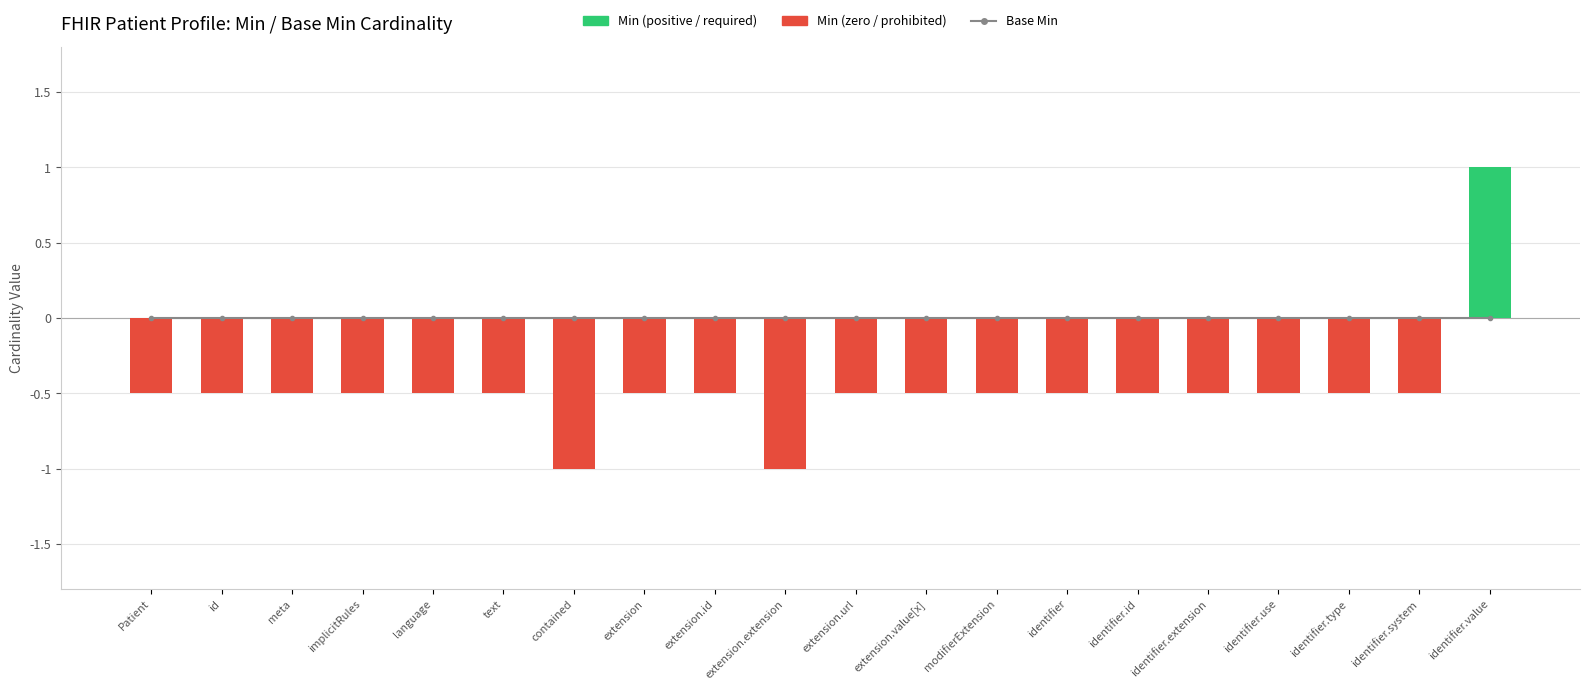

How many values in the Min series exceed 0?

1